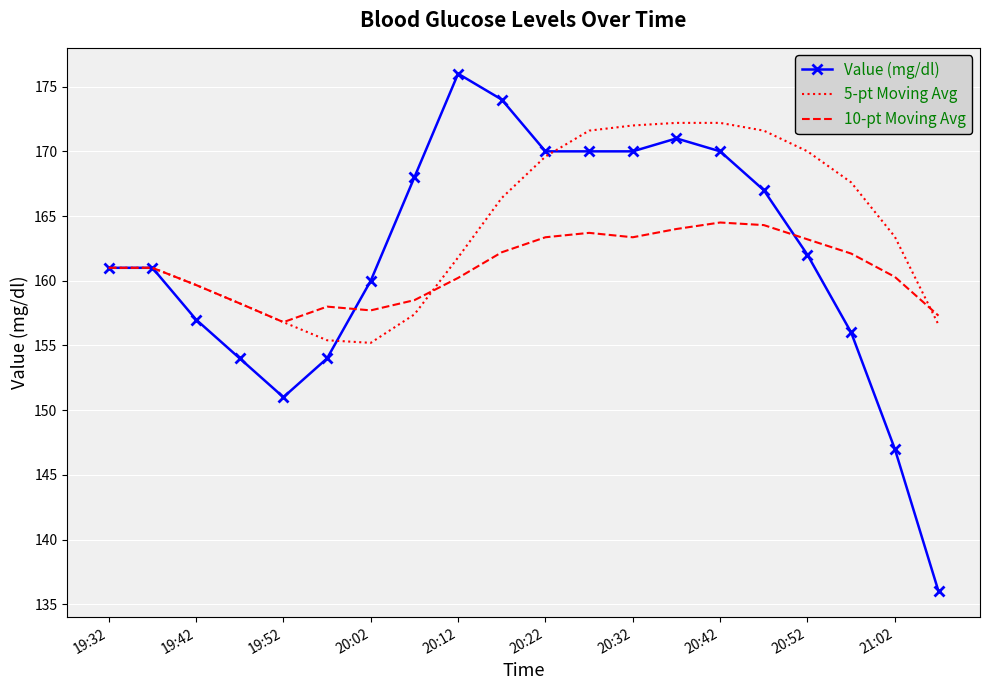

What is the lowest value of the Value (mg/dl) series?

136.0